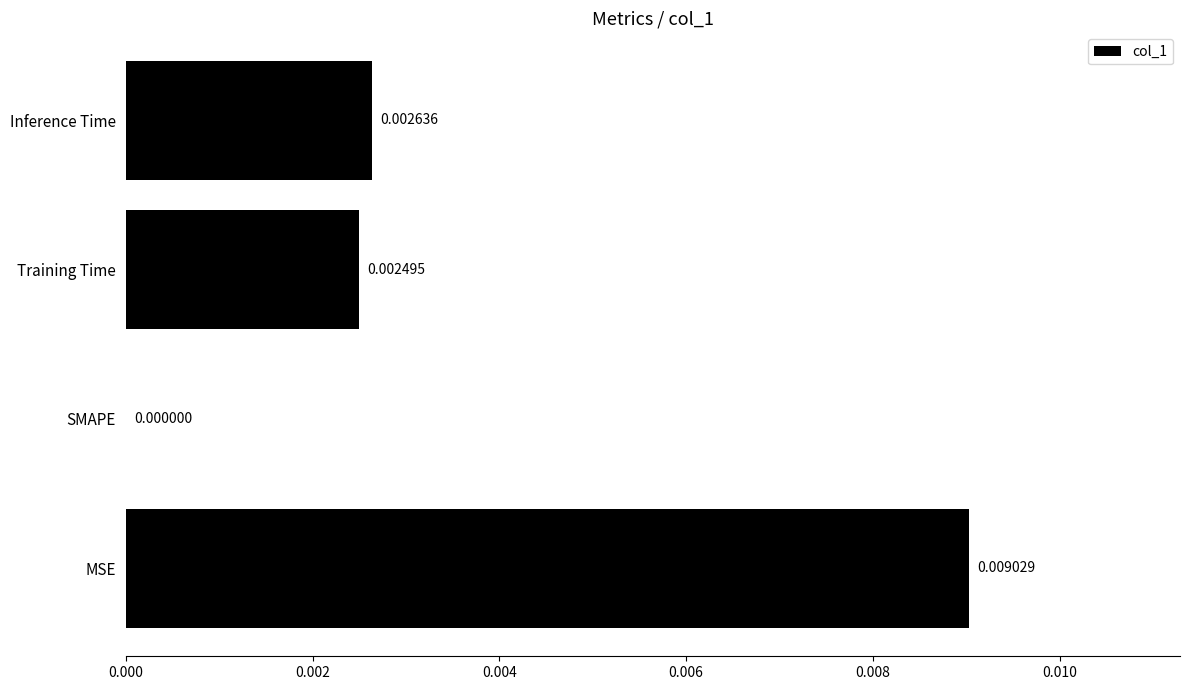

Which label corresponds to the largest value in the chart?

MSE